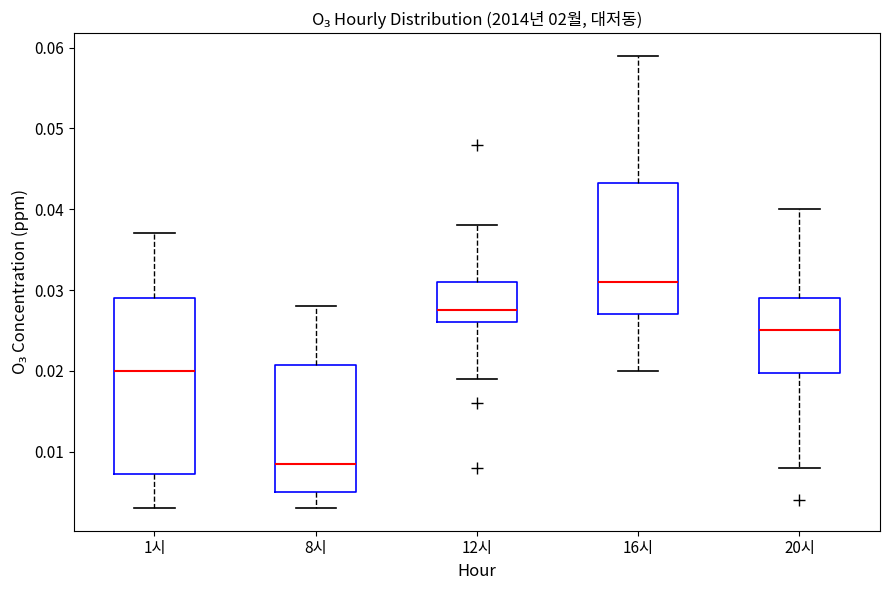

Reading left to right, read every box against the y-axis: the position of its median line, the range the box covers, and the ends of its whiskers. The values are not printed on the chart, so give them approximately, as read against the axis.

1시: median 0.020, box 0.007 to 0.029, whiskers 0.003 to 0.037
8시: median 0.009, box 0.005 to 0.021, whiskers 0.003 to 0.028
12시: median 0.028, box 0.026 to 0.031, whiskers 0.019 to 0.038
16시: median 0.031, box 0.027 to 0.043, whiskers 0.020 to 0.059
20시: median 0.025, box 0.020 to 0.029, whiskers 0.008 to 0.040